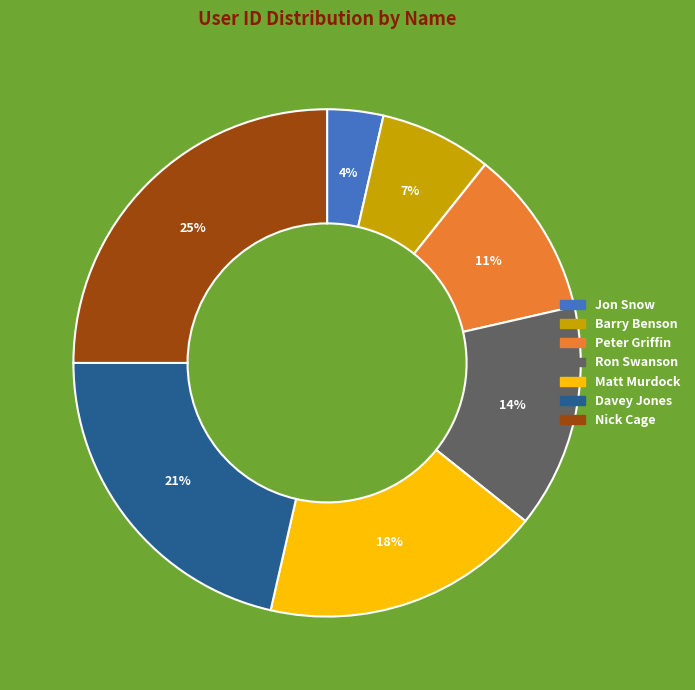

Rank the categories by value from highest to lowest.

Nick Cage, Davey Jones, Matt Murdock, Ron Swanson, Peter Griffin, Barry Benson, Jon Snow